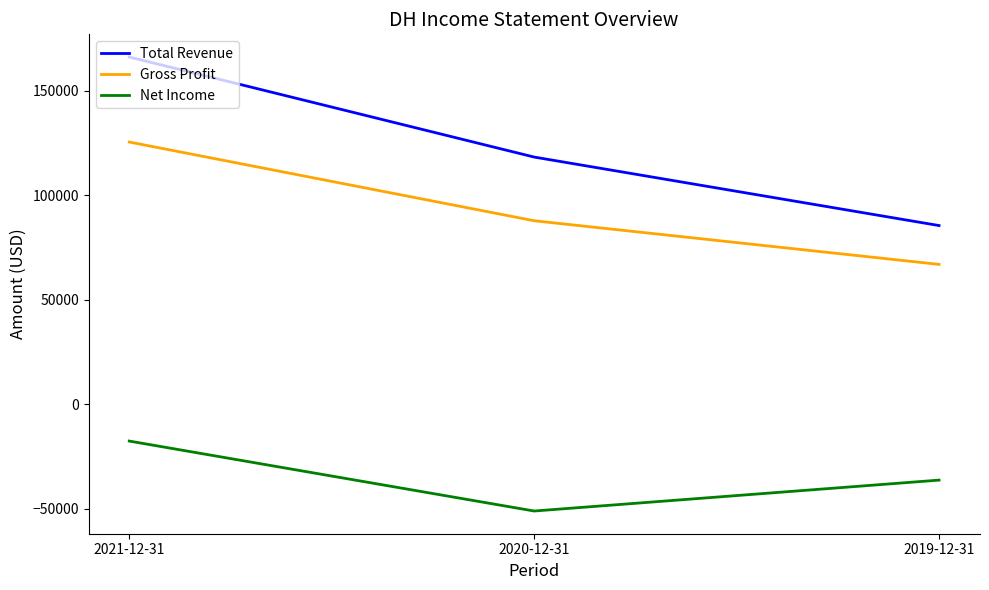

Reading right to left, list all the values displayed in this chart.

Total Revenue: 85500	118300	166200
Gross Profit: 66900	87800	125500
Net Income: -36400	-51200	-17700